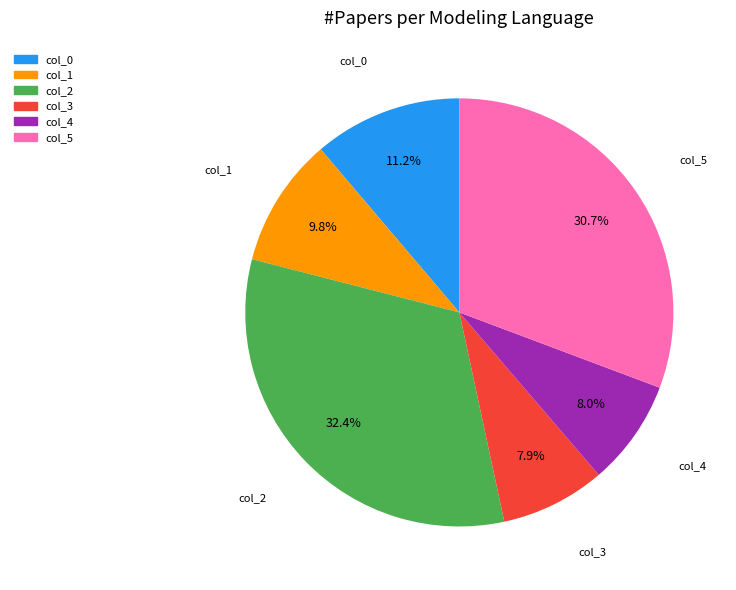

Is there any slice that represents more than half of the pie?

No